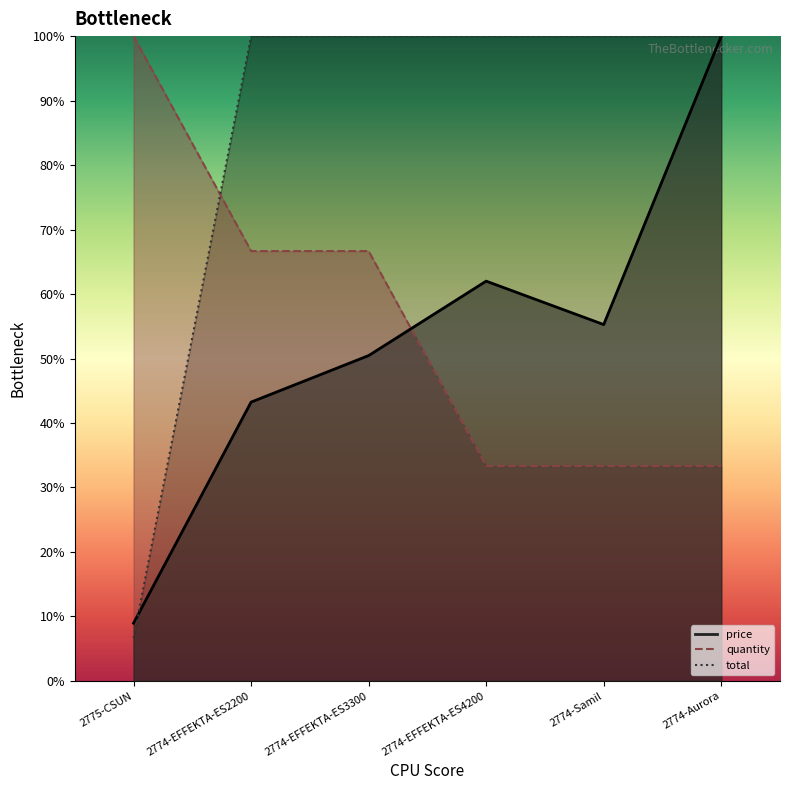

Where is total nearest to the value 53?

2775-CSUN